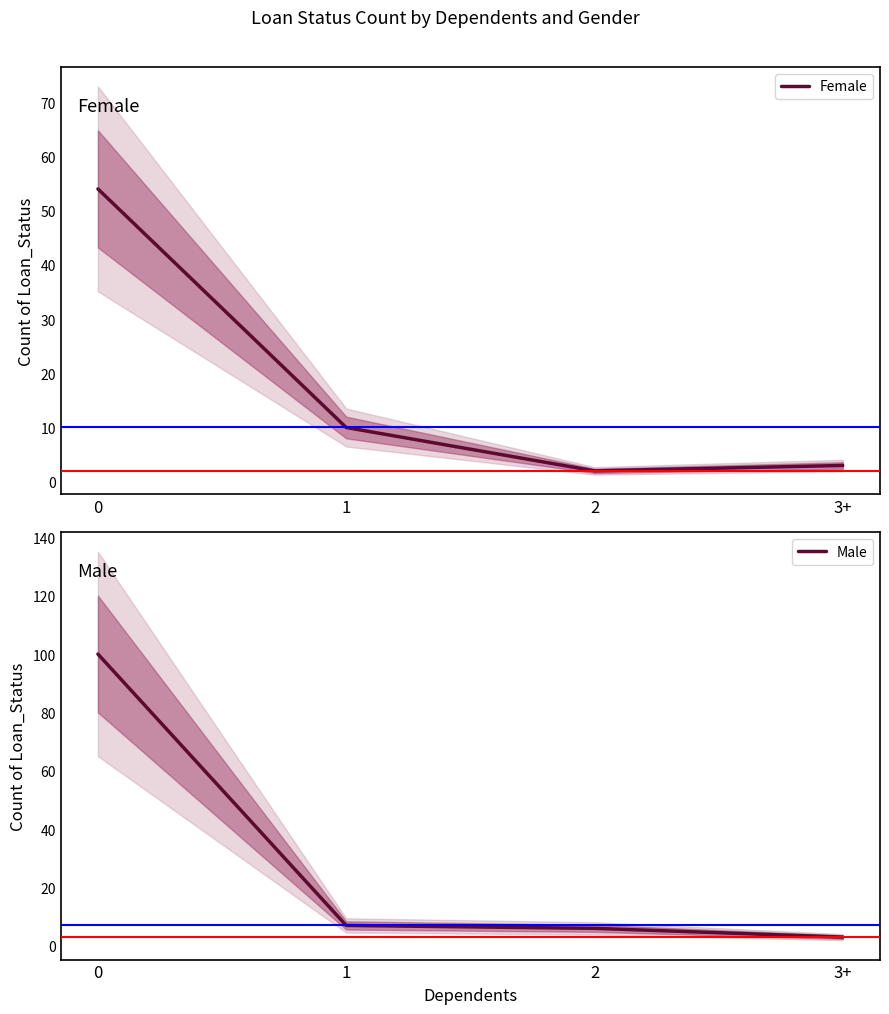

Which series changed the most between 0 and 3+?

Male